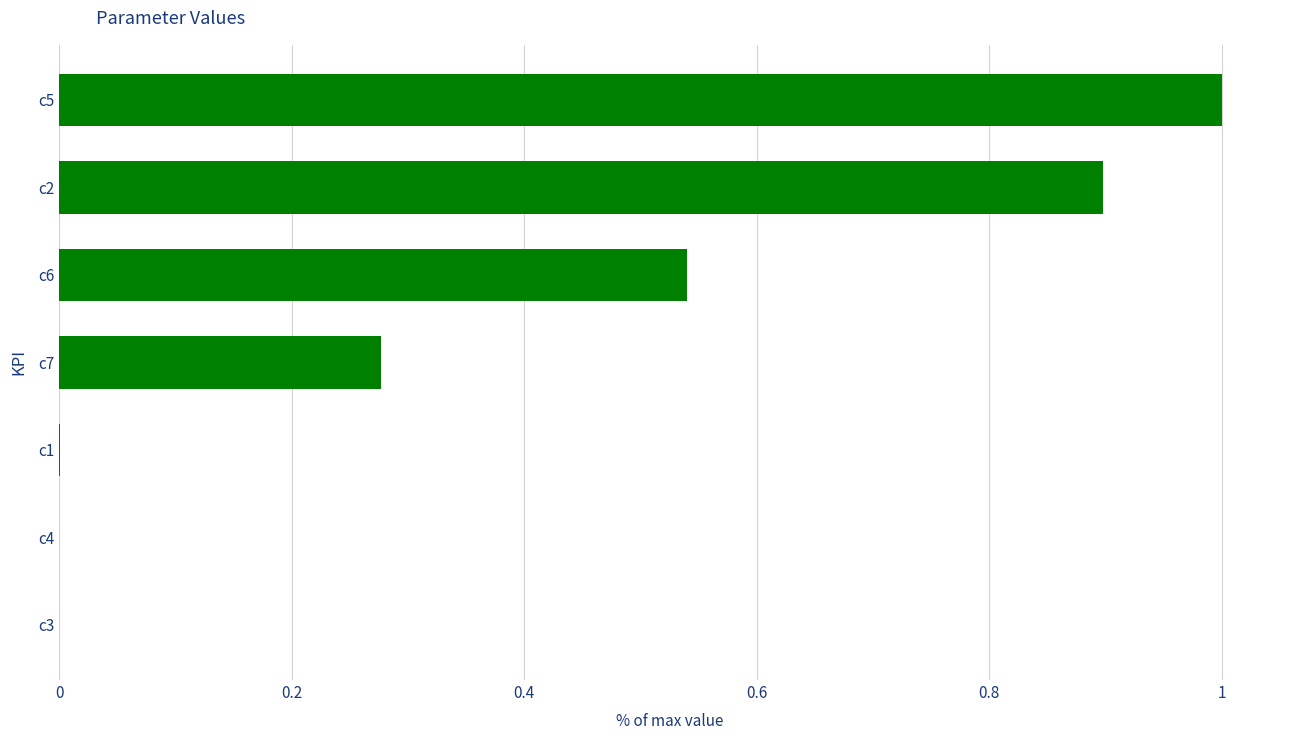

The value at c6 is 0.3. True or false?

False